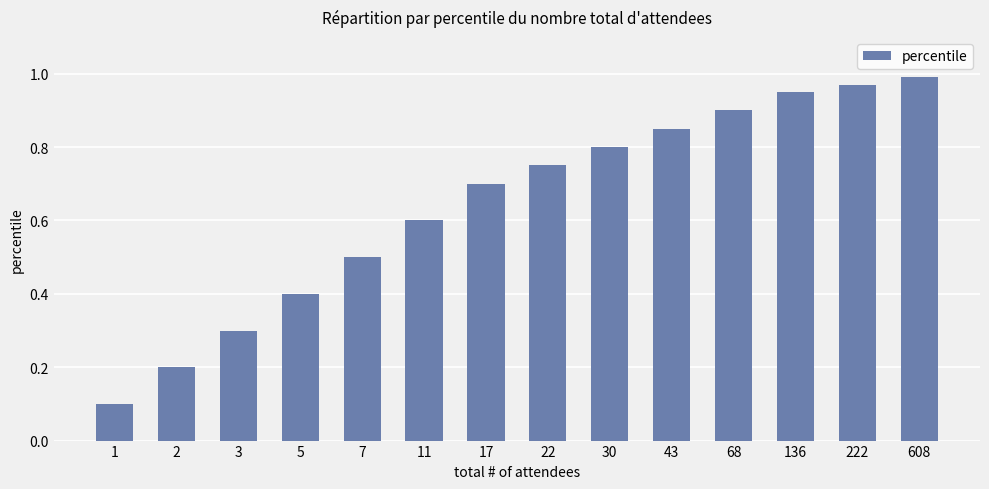

Does the chart contain stacked bars?

No